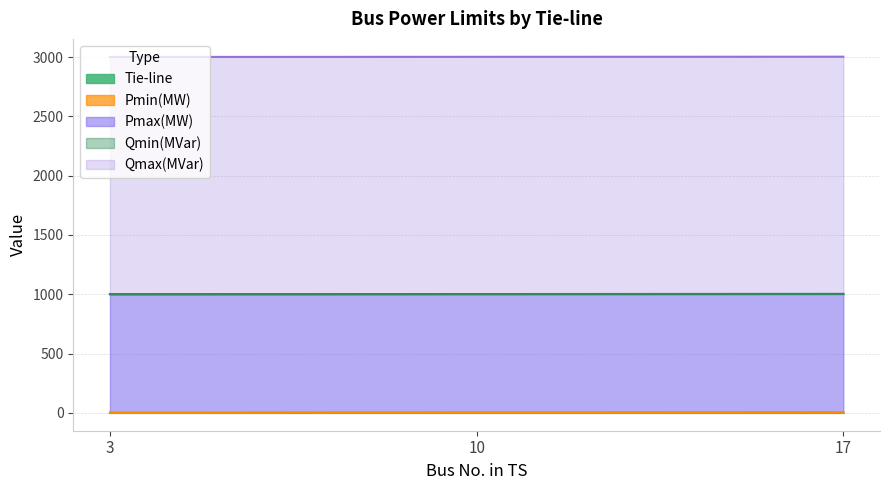

Does the chart display data point markers on the line(s)?

No